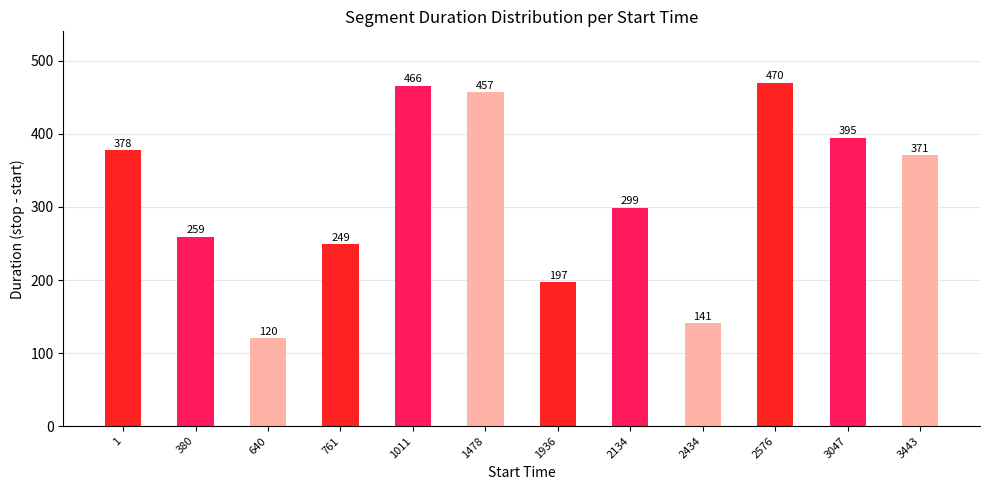

What is the average value?

317